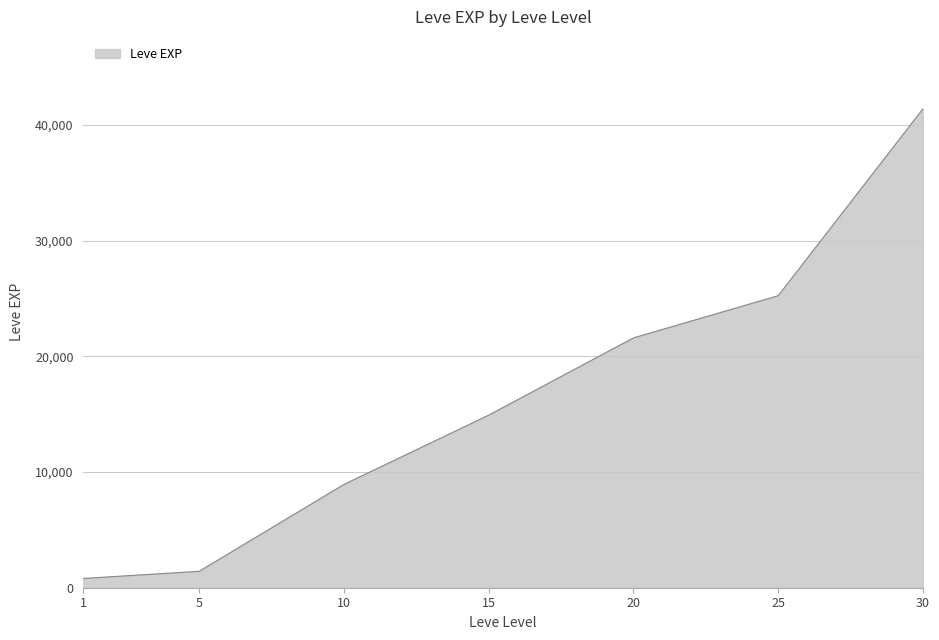

What is the maximum value shown in the chart?

41410